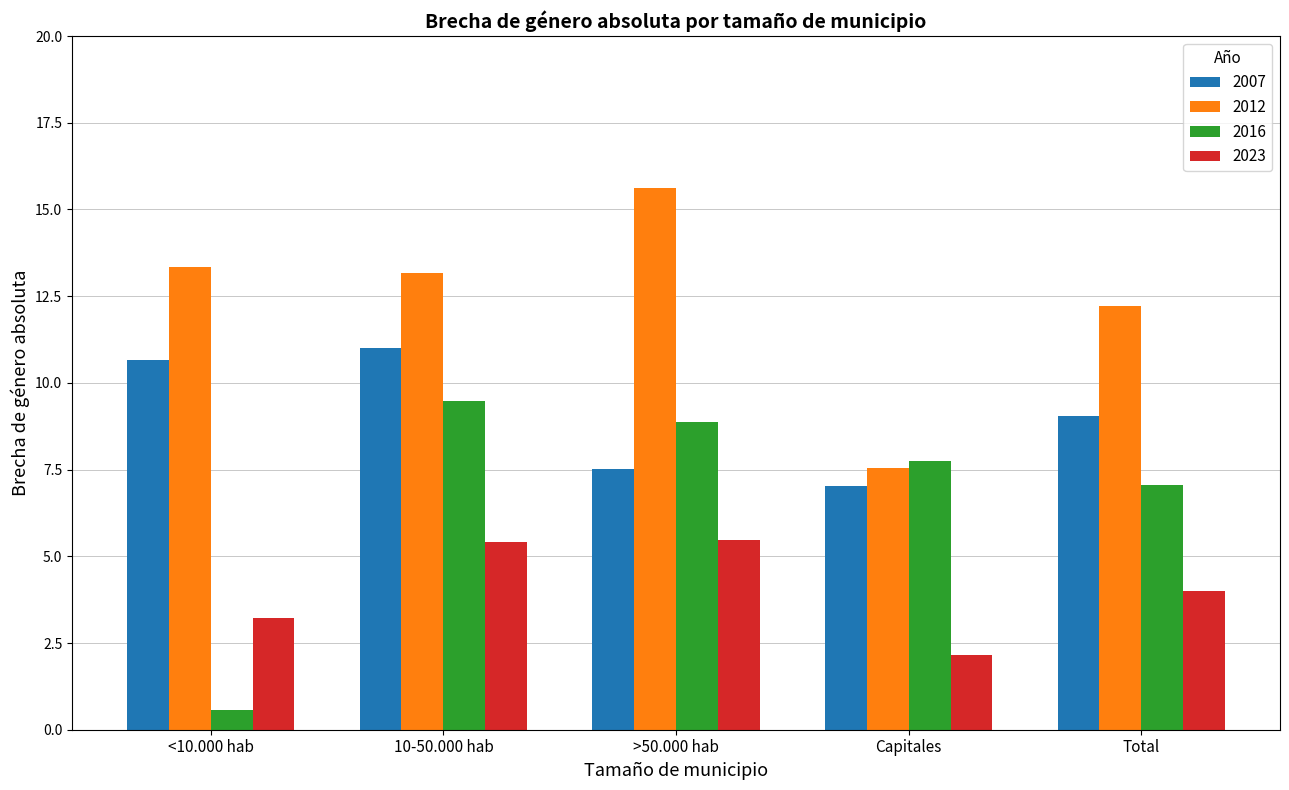

How many values in the 2023 series are below 3?

1